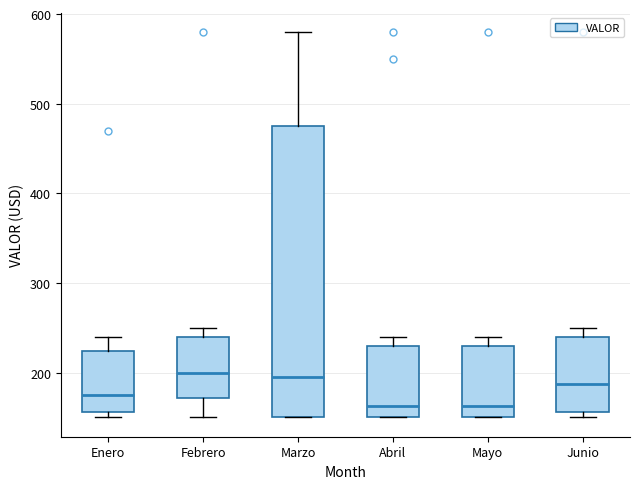

Which box is the tallest, from its lower edge to its upper edge?

Marzo